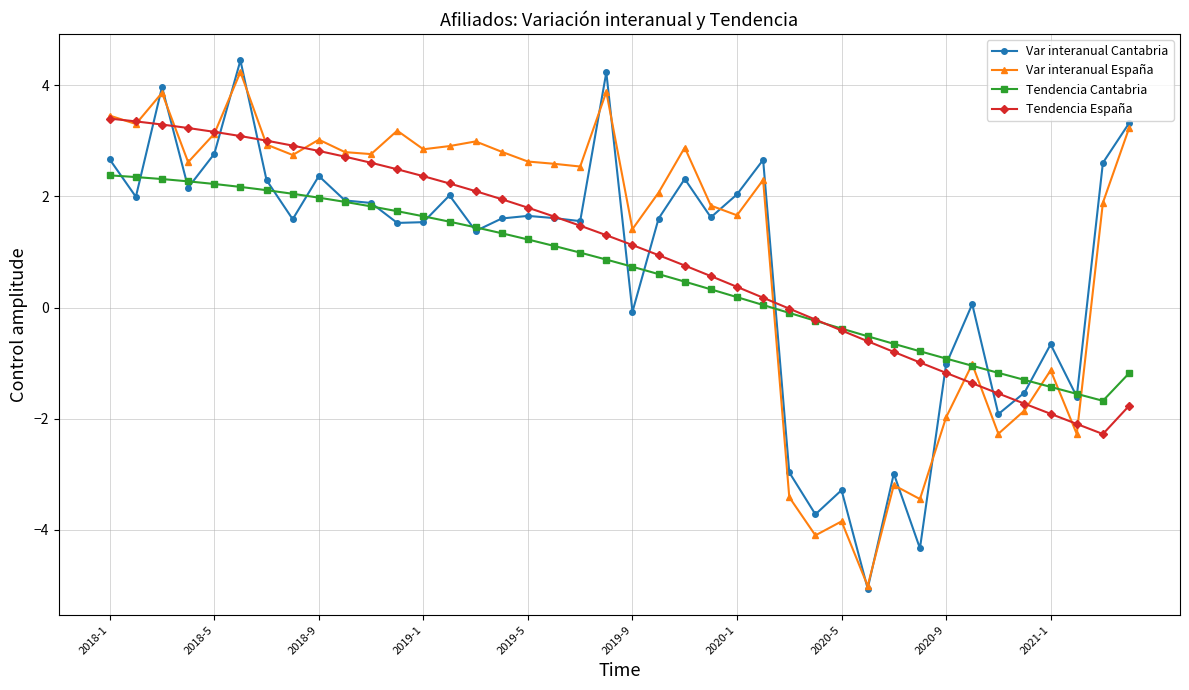

Rank the series by their average value, from highest to lowest.

Var interanual España, Tendencia España, Var interanual Cantabria, Tendencia Cantabria